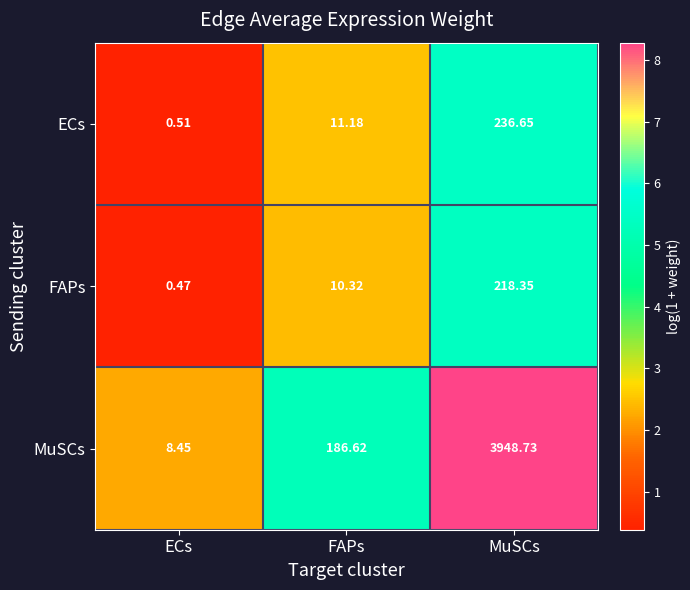

Is the value of ECs at MuSCs greater than the value of MuSCs at MuSCs?

No